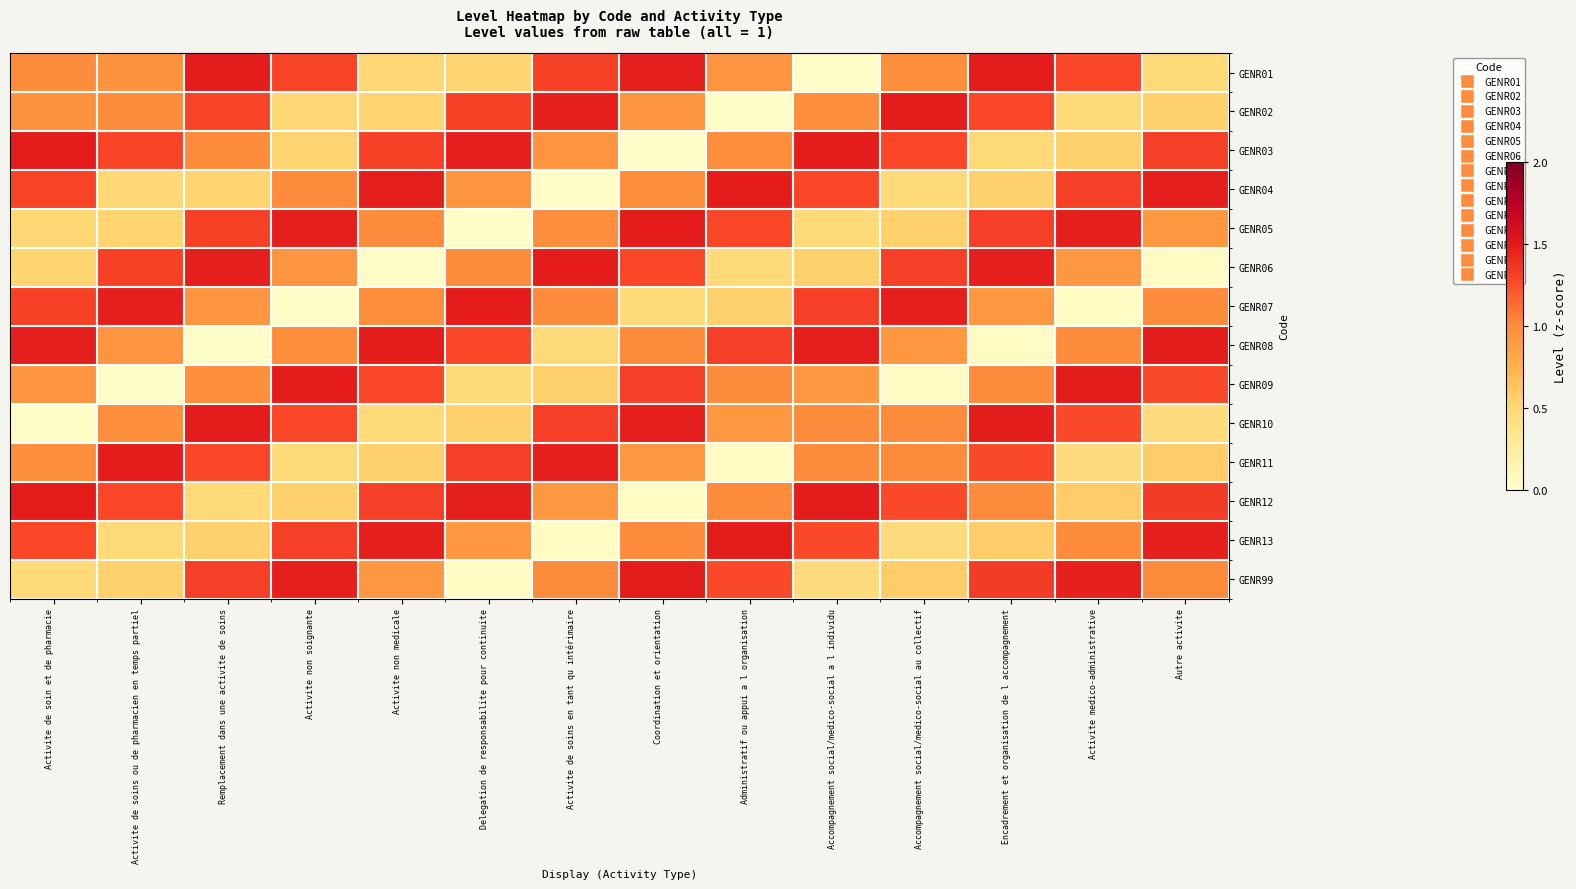

At Delegation de responsabilite pour continuite, list the series in order from smallest to largest.

GENR05, GENR99, GENR09, GENR01, GENR10, GENR13, GENR04, GENR06, GENR08, GENR02, GENR11, GENR12, GENR03, GENR07